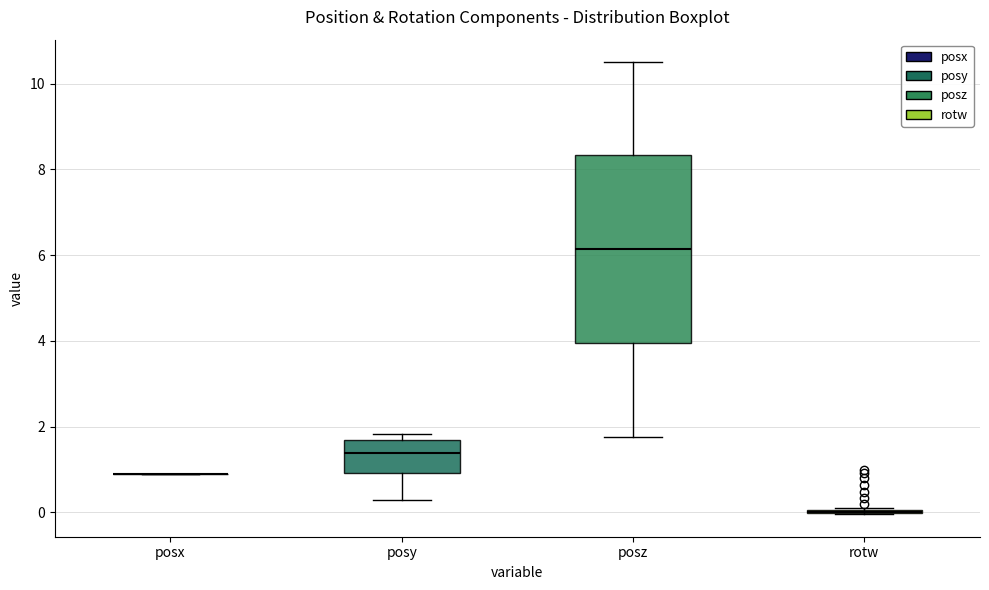

Reading left to right, transcribe this box plot: for each box, give where its median line is, the range the box spans, and where its two whiskers end, as read against the y-axis. The values are not printed on the chart, so give them approximately, as read against the axis.

posx: box collapsed to a line at 1.0, whiskers 1.0 to 1.0
posy: median 1.4, box 1.0 to 1.6, whiskers 0.2 to 1.8
posz: median 6.2, box 4.0 to 8.4, whiskers 1.8 to 10.4
rotw: box collapsed to a line at 0.0, whiskers 0.0 to 0.2